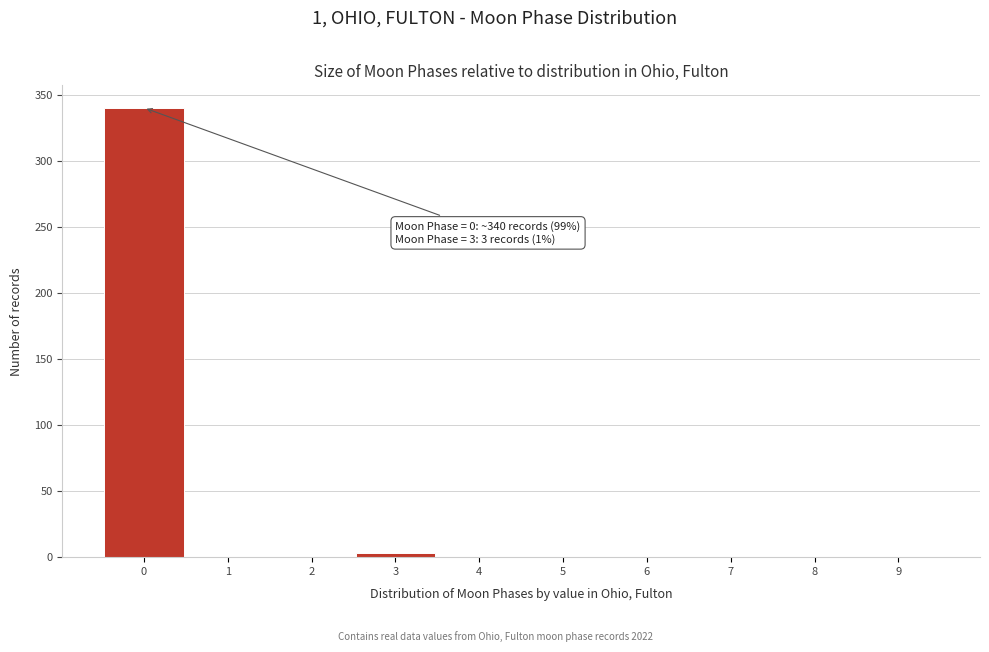

Reading left to right, list all the values displayed in this chart.

0=340	1=0	2=0	3=3	4=0	5=0	6=0	7=0	8=0	9=0